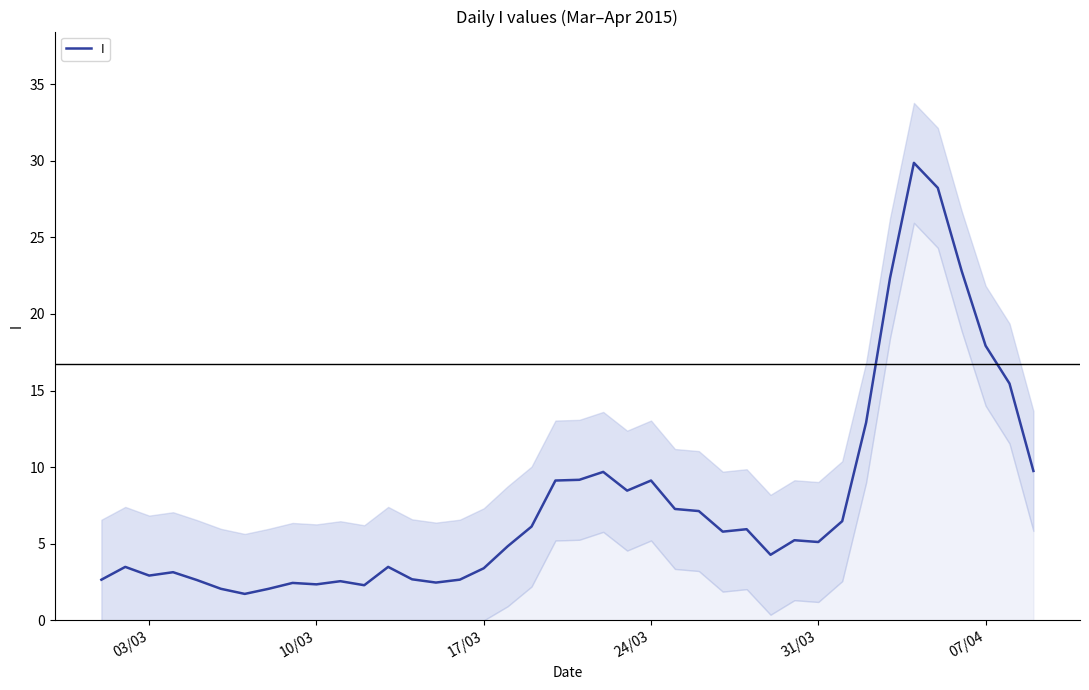

True or false: I has a value of 6.8 at 31/03.

False